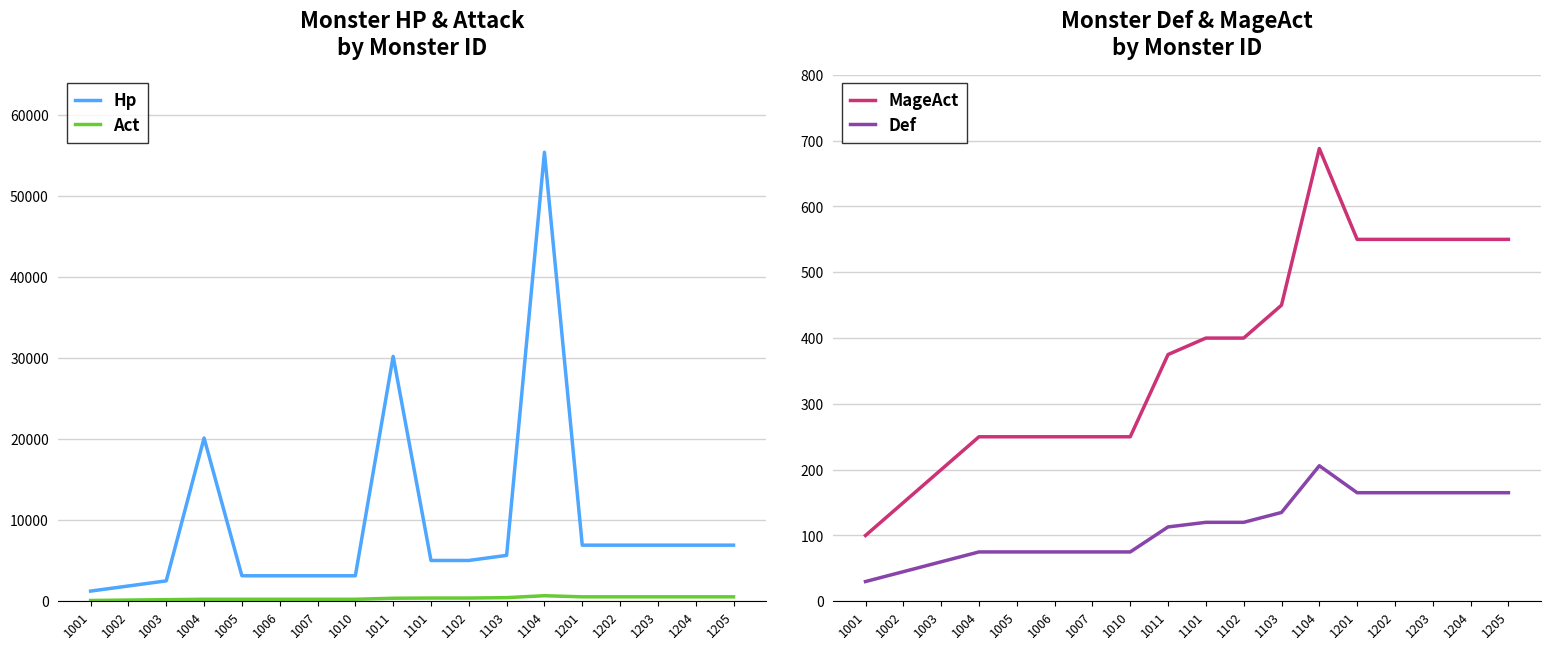

What is the sum of the Def values at 1006 and 1201?

240